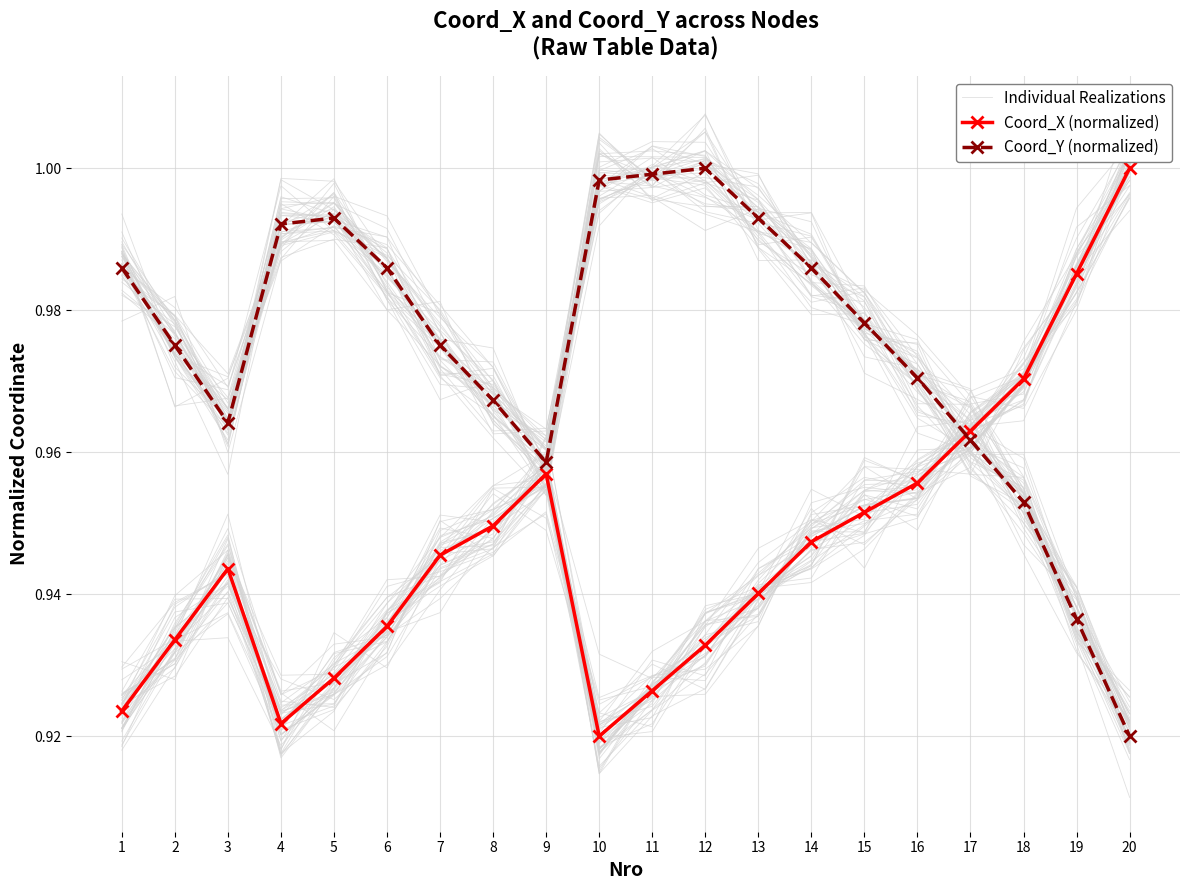

At which category does Individual Realizations reach its first local valley?

4